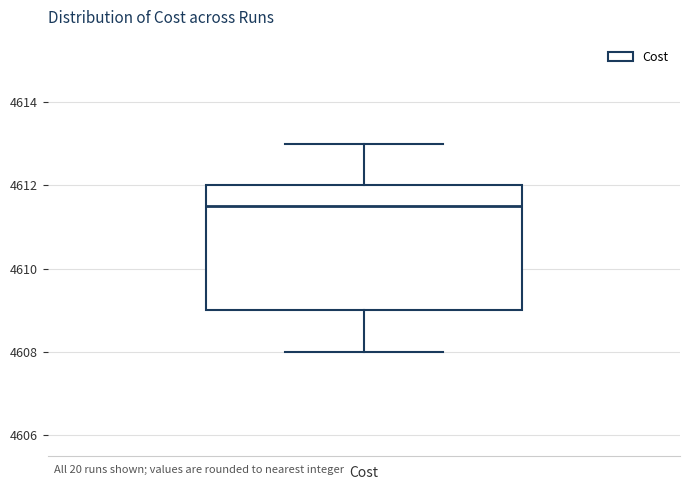

Where does the upper whisker of the box for Cost end on the y-axis? The values are not printed on the chart, so give them approximately, as read against the axis.

4613.0